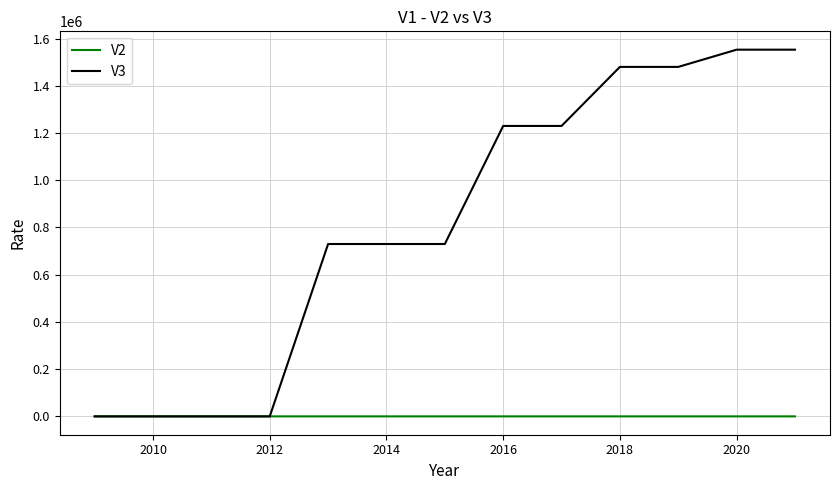

How many lines are shown in the chart?

2